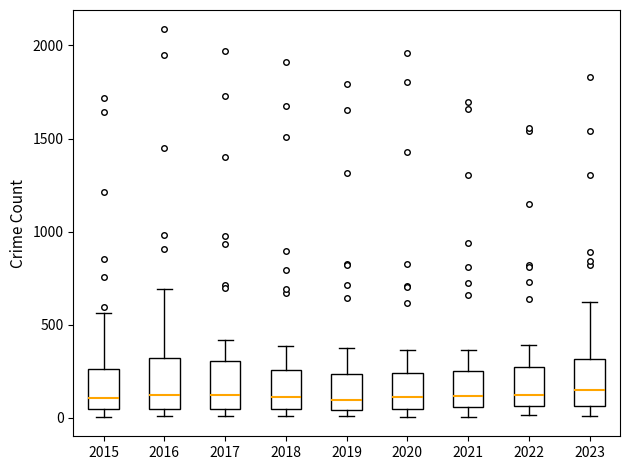

Where is the lower edge of the box at x = 2019 on the y-axis? The values are not printed on the chart, so give them approximately, as read against the axis.

50